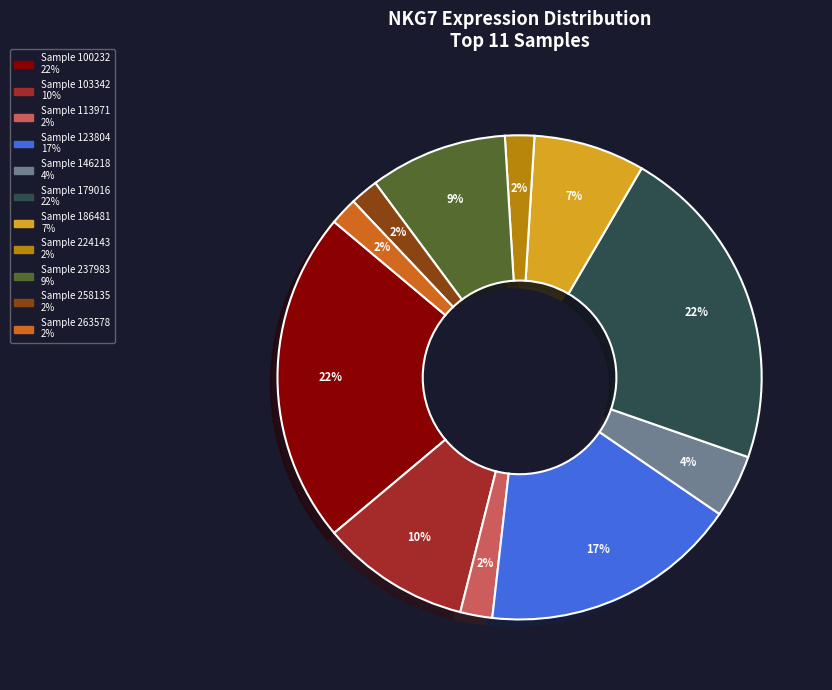

Count the number of slices in the pie.

11